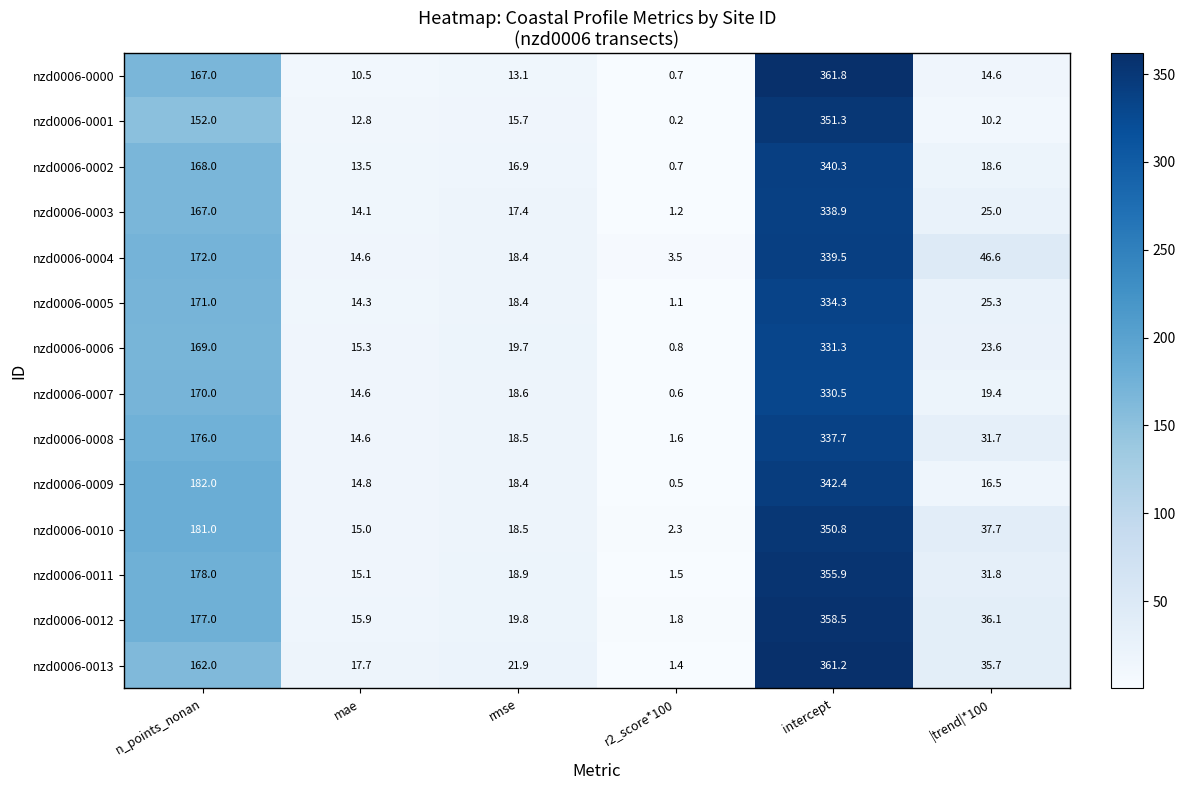

What is the approximate value of nzd0006-0010 at intercept?

350.8